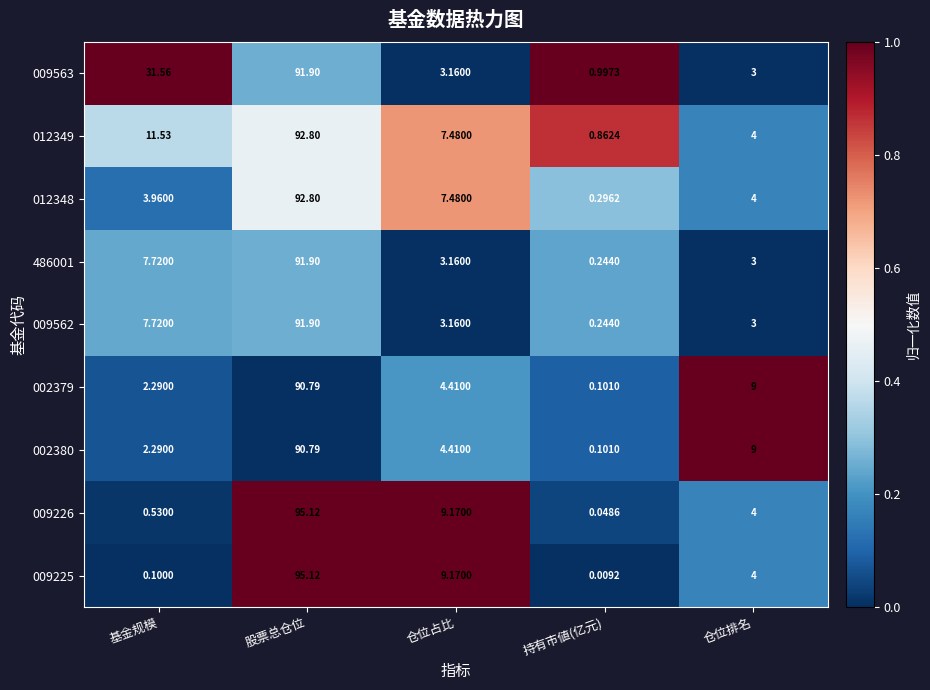

Which category has the highest value in the 486001 series?

股票总仓位